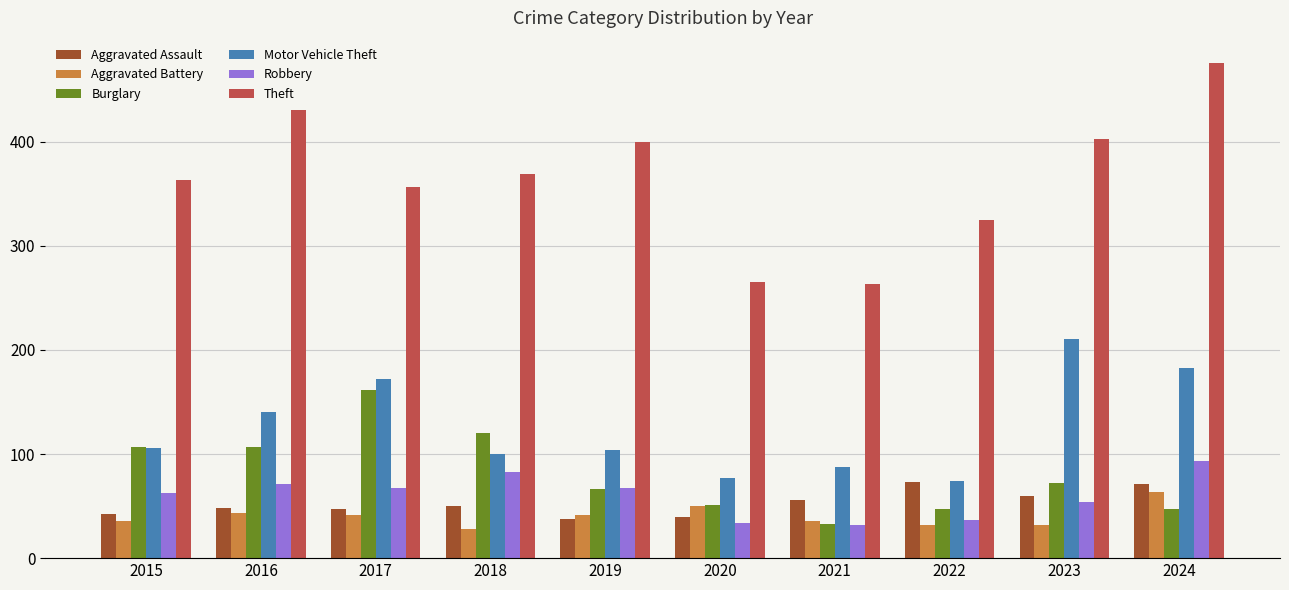

What is the difference between the highest and lowest values at 2022?

293